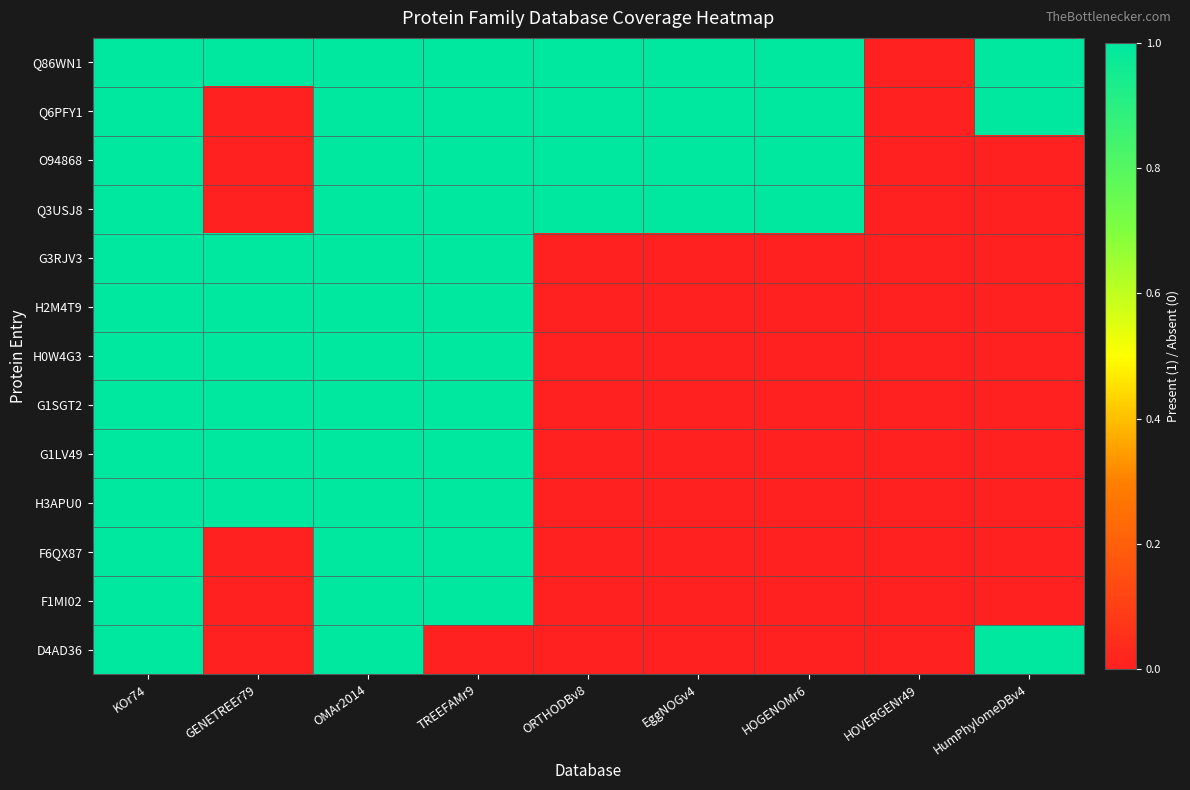

Reading left to right, extract all data points from this chart.

Q86WN1: KOr74=1	GENETREEr79=1	OMAr2014=1	TREEFAMr9=1	ORTHODBv8=1	EggNOGv4=1	HOGENOMr6=1	HOVERGENr49=0	HumPhylomeDBv4=1
Q6PFY1: KOr74=1	GENETREEr79=0	OMAr2014=1	TREEFAMr9=1	ORTHODBv8=1	EggNOGv4=1	HOGENOMr6=1	HOVERGENr49=0	HumPhylomeDBv4=1
O94868: KOr74=1	GENETREEr79=0	OMAr2014=1	TREEFAMr9=1	ORTHODBv8=1	EggNOGv4=1	HOGENOMr6=1	HOVERGENr49=0	HumPhylomeDBv4=0
Q3USJ8: KOr74=1	GENETREEr79=0	OMAr2014=1	TREEFAMr9=1	ORTHODBv8=1	EggNOGv4=1	HOGENOMr6=1	HOVERGENr49=0	HumPhylomeDBv4=0
G3RJV3: KOr74=1	GENETREEr79=1	OMAr2014=1	TREEFAMr9=1	ORTHODBv8=0	EggNOGv4=0	HOGENOMr6=0	HOVERGENr49=0	HumPhylomeDBv4=0
H2M4T9: KOr74=1	GENETREEr79=1	OMAr2014=1	TREEFAMr9=1	ORTHODBv8=0	EggNOGv4=0	HOGENOMr6=0	HOVERGENr49=0	HumPhylomeDBv4=0
H0W4G3: KOr74=1	GENETREEr79=1	OMAr2014=1	TREEFAMr9=1	ORTHODBv8=0	EggNOGv4=0	HOGENOMr6=0	HOVERGENr49=0	HumPhylomeDBv4=0
G1SGT2: KOr74=1	GENETREEr79=1	OMAr2014=1	TREEFAMr9=1	ORTHODBv8=0	EggNOGv4=0	HOGENOMr6=0	HOVERGENr49=0	HumPhylomeDBv4=0
G1LV49: KOr74=1	GENETREEr79=1	OMAr2014=1	TREEFAMr9=1	ORTHODBv8=0	EggNOGv4=0	HOGENOMr6=0	HOVERGENr49=0	HumPhylomeDBv4=0
H3APU0: KOr74=1	GENETREEr79=1	OMAr2014=1	TREEFAMr9=1	ORTHODBv8=0	EggNOGv4=0	HOGENOMr6=0	HOVERGENr49=0	HumPhylomeDBv4=0
F6QX87: KOr74=1	GENETREEr79=0	OMAr2014=1	TREEFAMr9=1	ORTHODBv8=0	EggNOGv4=0	HOGENOMr6=0	HOVERGENr49=0	HumPhylomeDBv4=0
F1MI02: KOr74=1	GENETREEr79=0	OMAr2014=1	TREEFAMr9=1	ORTHODBv8=0	EggNOGv4=0	HOGENOMr6=0	HOVERGENr49=0	HumPhylomeDBv4=0
D4AD36: KOr74=1	GENETREEr79=0	OMAr2014=1	TREEFAMr9=0	ORTHODBv8=0	EggNOGv4=0	HOGENOMr6=0	HOVERGENr49=0	HumPhylomeDBv4=1